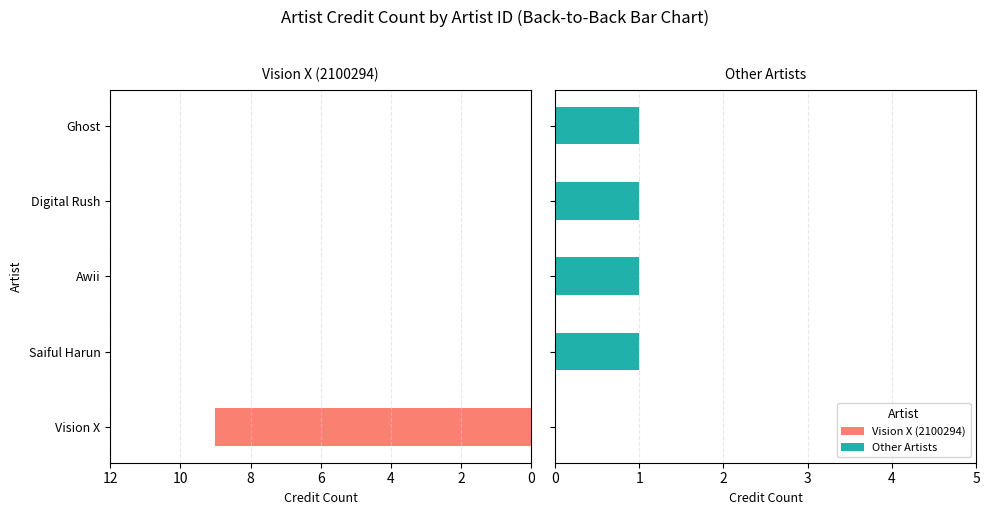

Which series has the largest range (max minus min)?

Vision X (2100294)